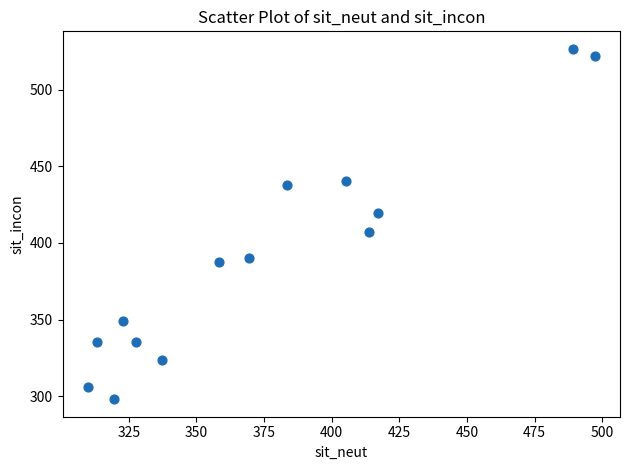

What Y value in the scatter plot is closest to 412?

407.3